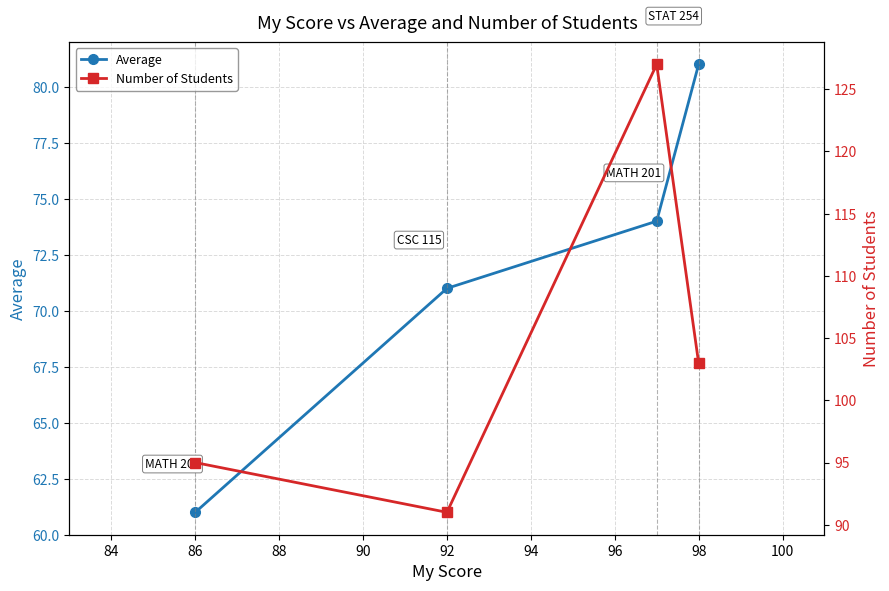

How many data points in Number of Students are less than 103?

2